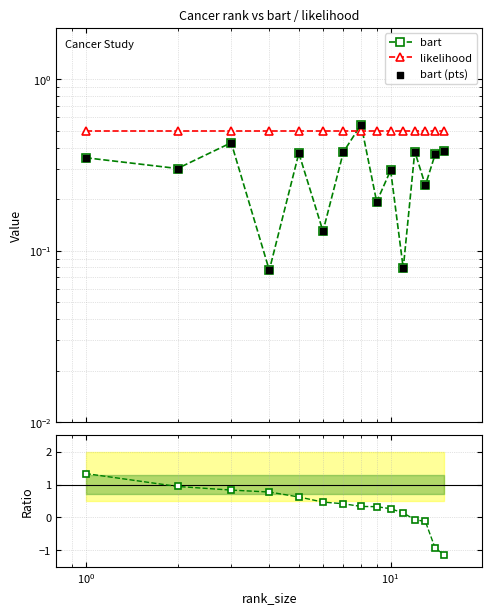

At how many categories does at least one series exceed 0?

15